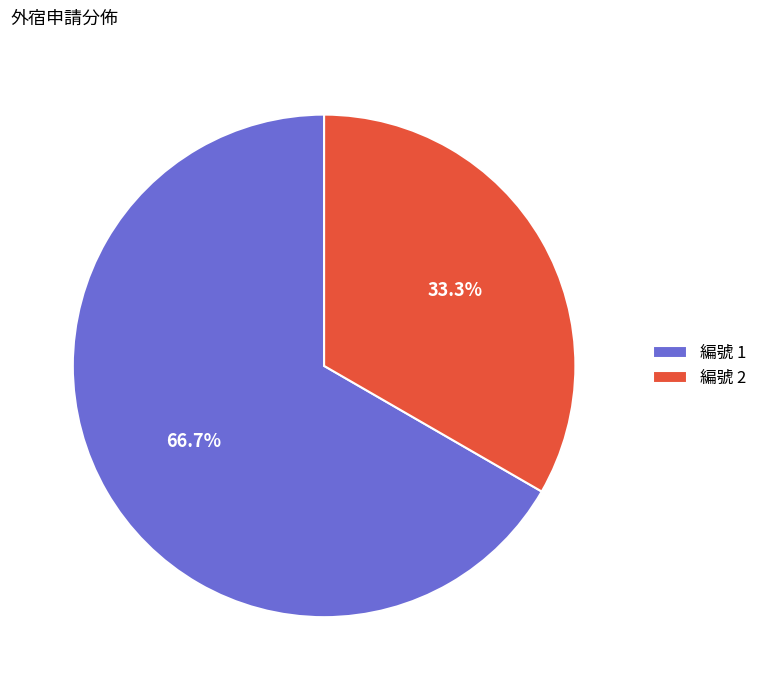

Rank the categories by value from lowest to highest.

編號 2, 編號 1